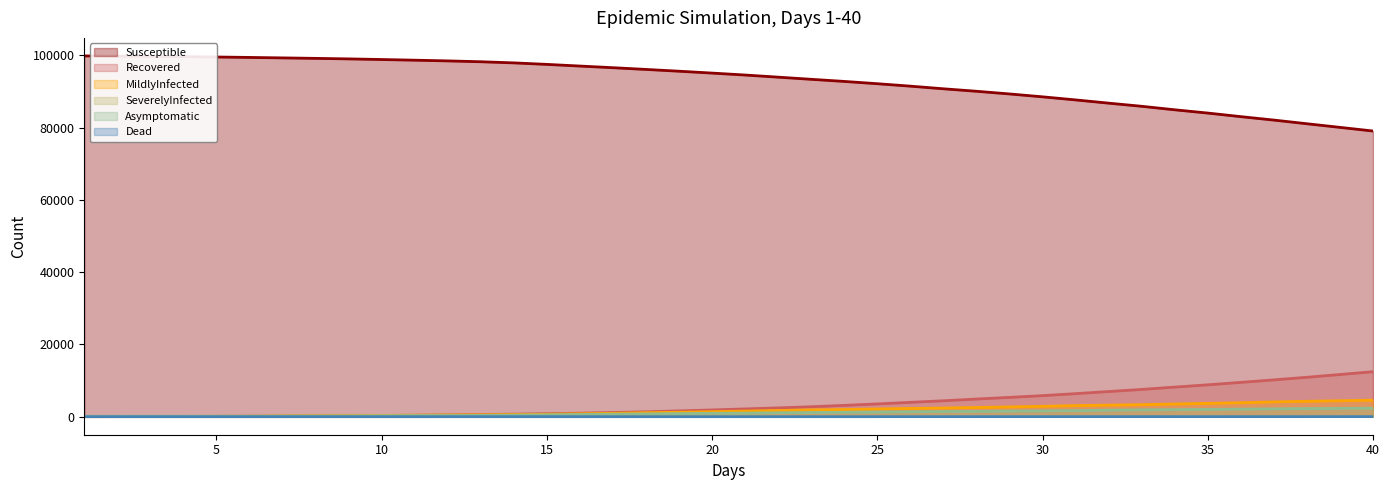

Does the chart display data point markers on the line(s)?

No